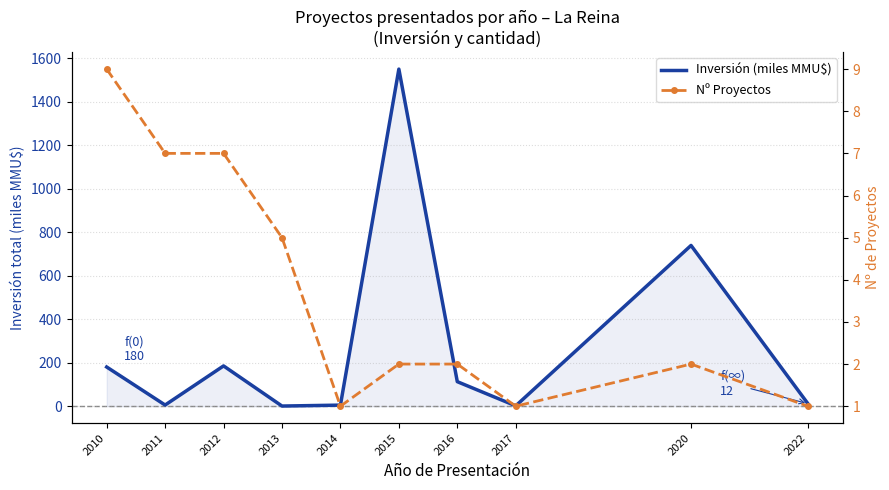

How many times do Nº Proyectos and Inversión (miles MMU$) cross each other?

4